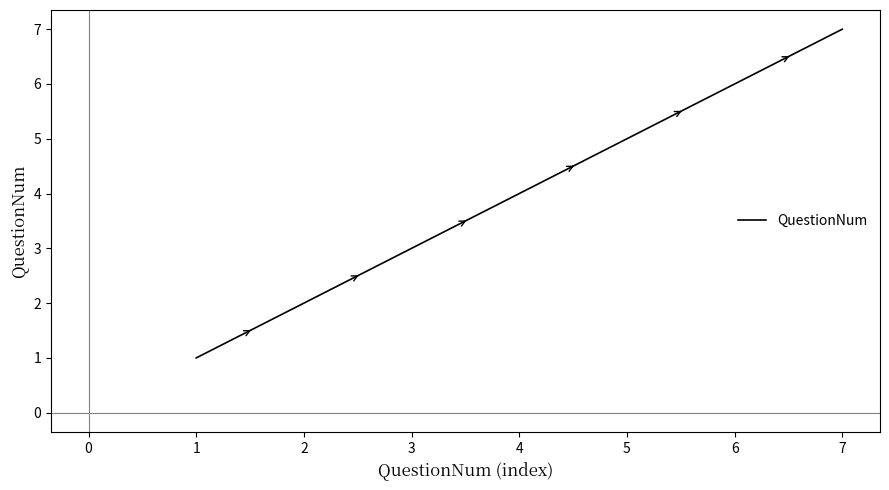

What is the sum of the values at 3 and 2?

5